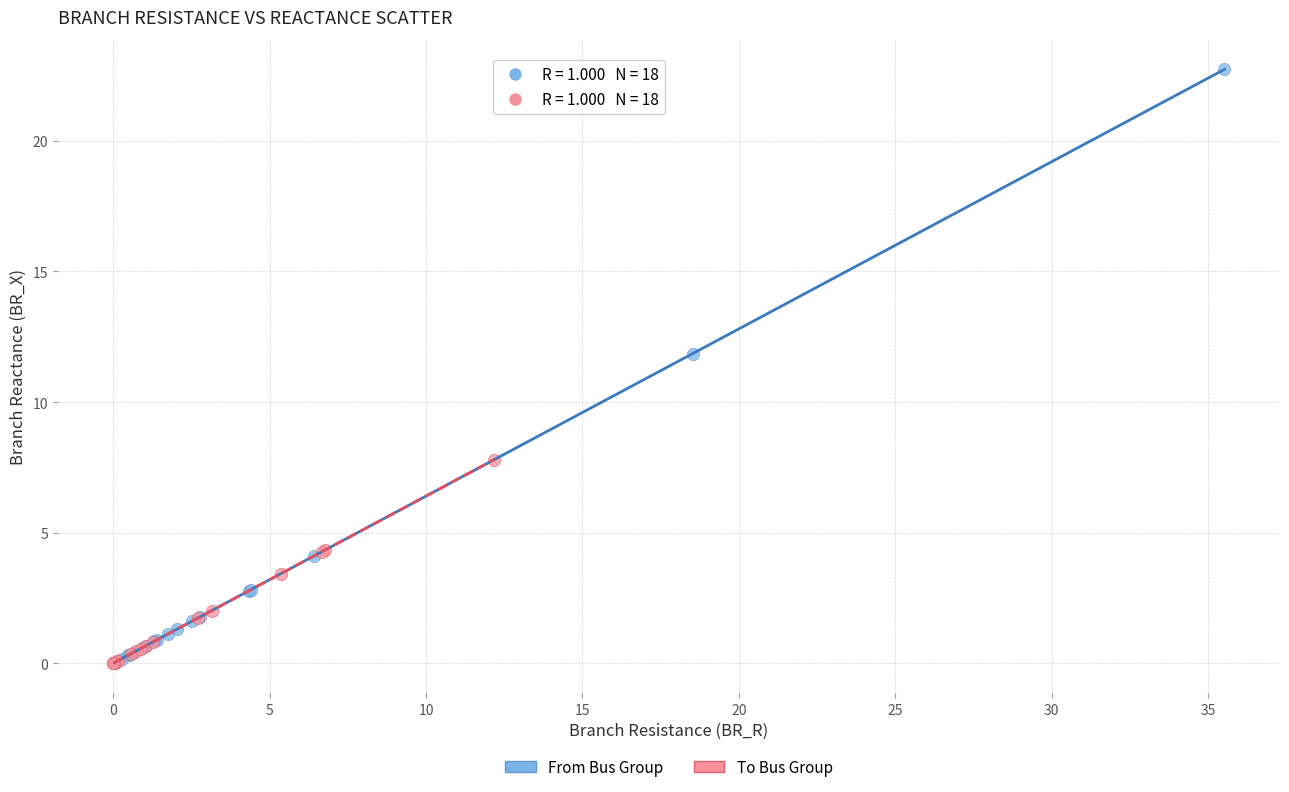

Which series contains the highest Y value?

From Bus Group